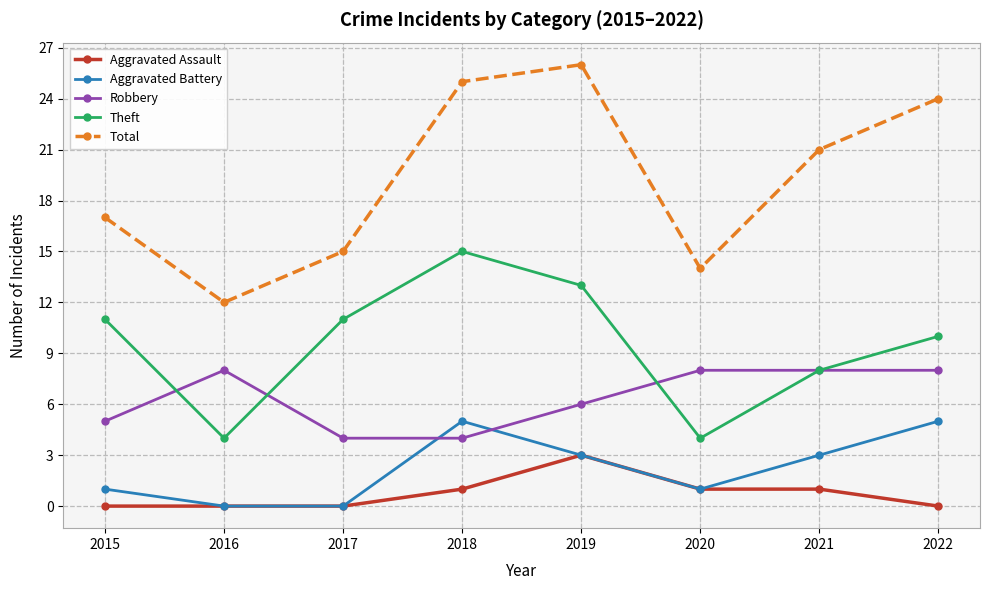

Reading right to left, extract all data points from this chart.

Aggravated Assault: 0	1	1	3	1	0	0	0
Aggravated Battery: 5	3	1	3	5	0	0	1
Robbery: 8	8	8	6	4	4	8	5
Theft: 10	8	4	13	15	11	4	11
Total: 24	21	14	26	25	15	12	17